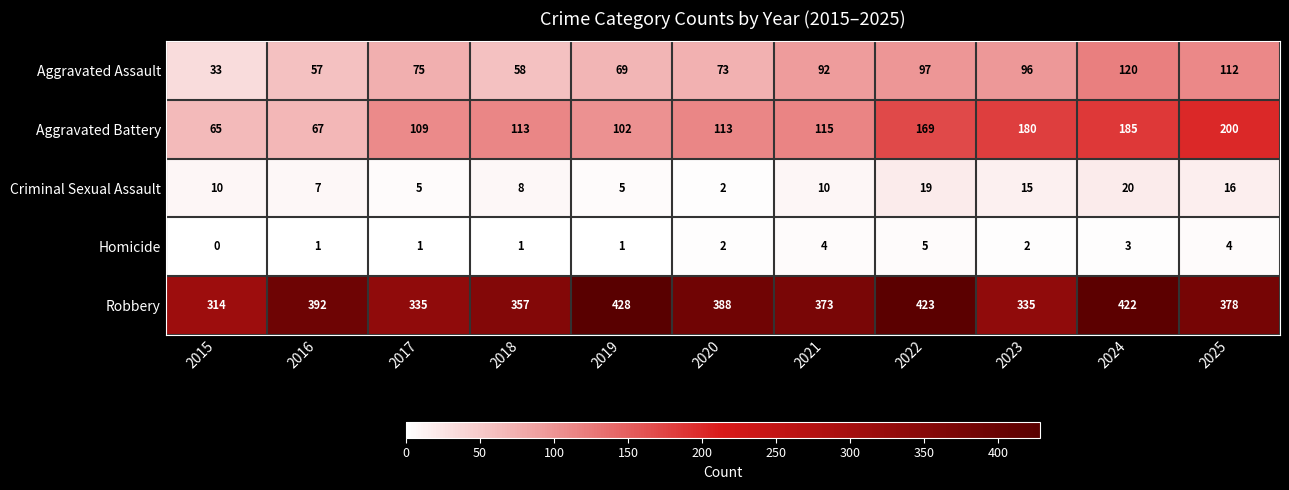

True or false: Criminal Sexual Assault has a value of 2 at 2016.

False